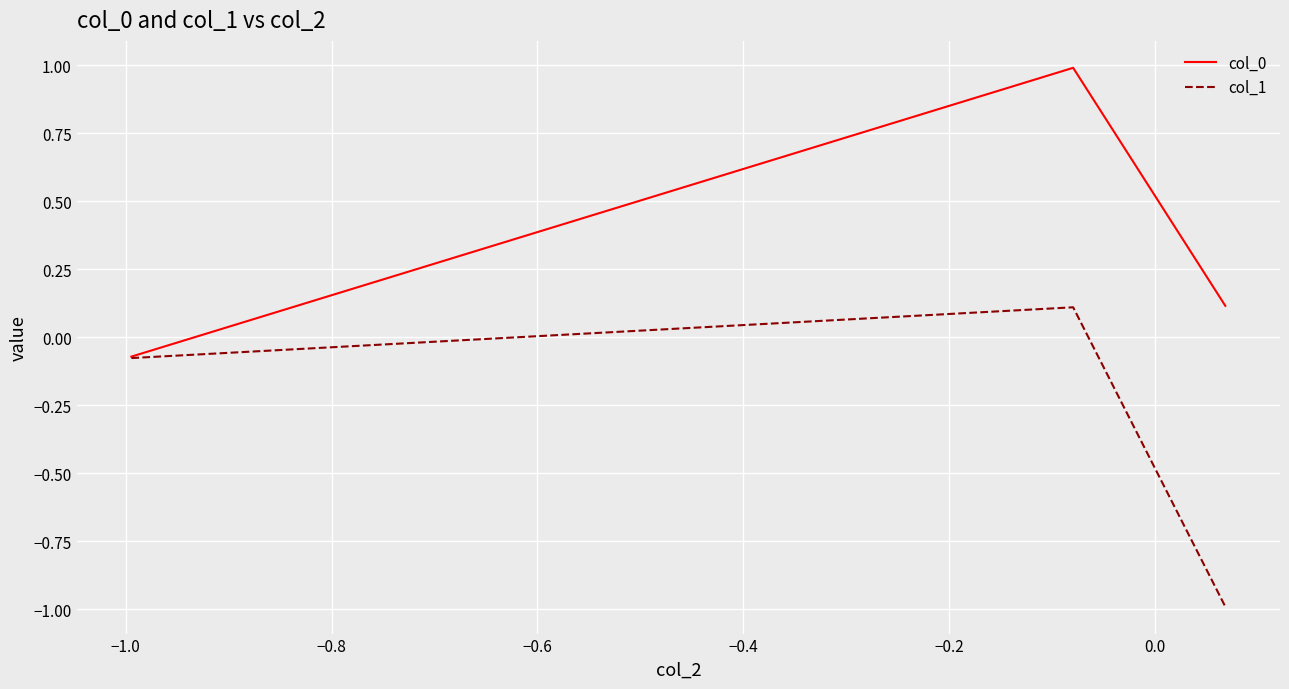

What is the maximum value for col_0?

1.0